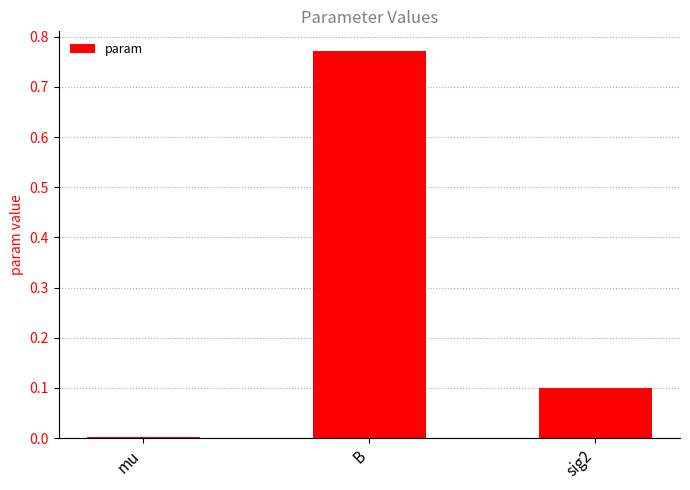

Which has a higher value, B or sig2?

B